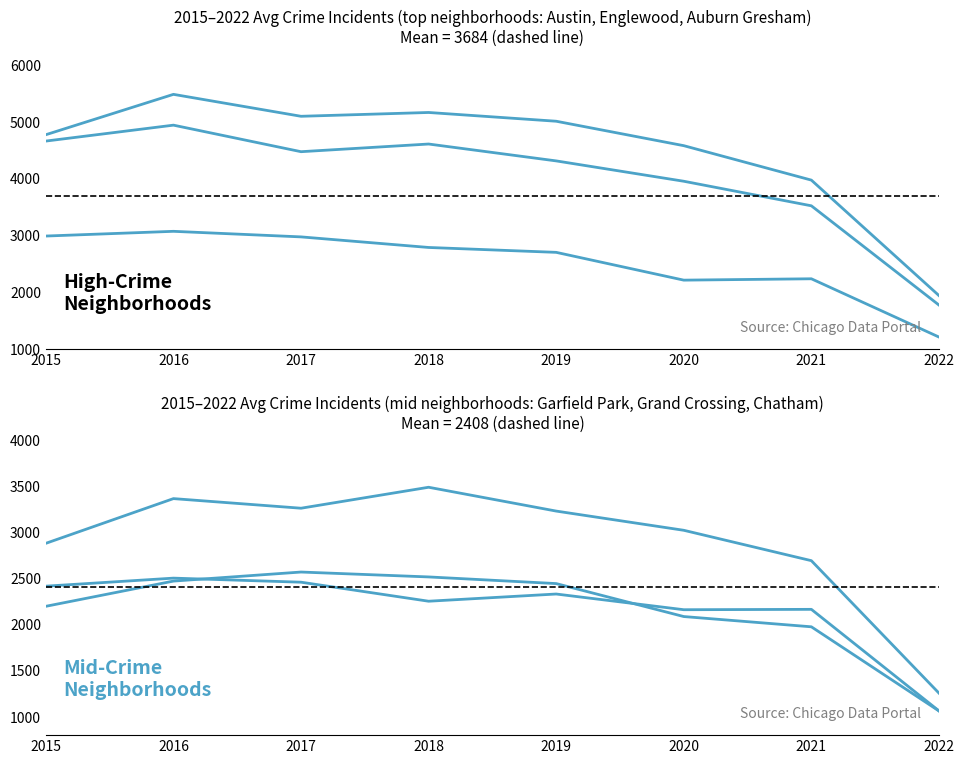

How many lines are shown in the chart?

6